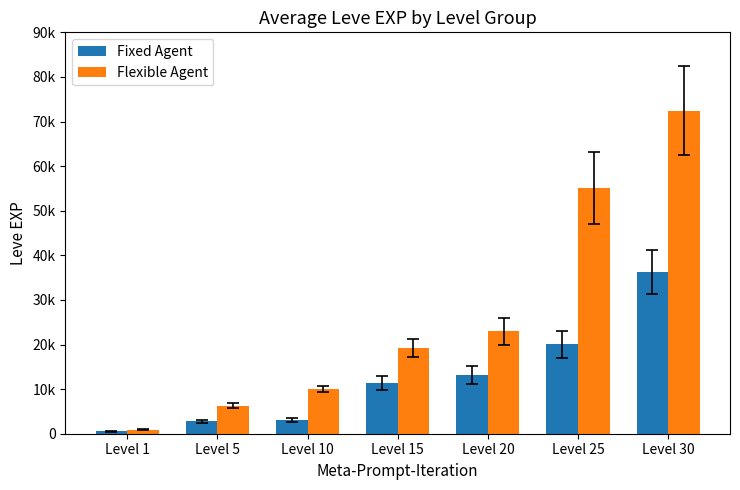

Rank the series by their average value, from lowest to highest.

Fixed Agent, Flexible Agent